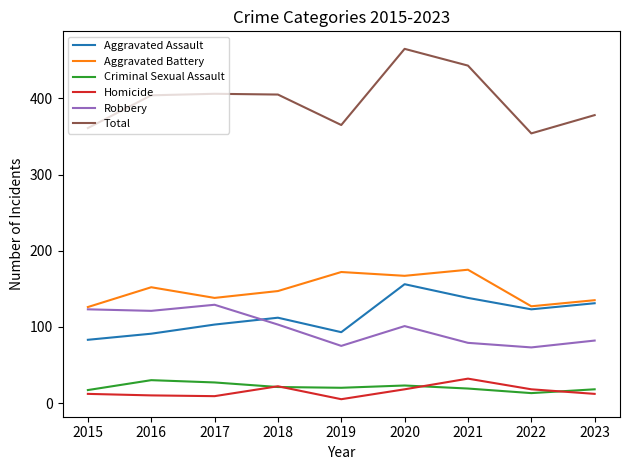

What is the approximate value of Homicide at 2016, to the nearest 5?

10